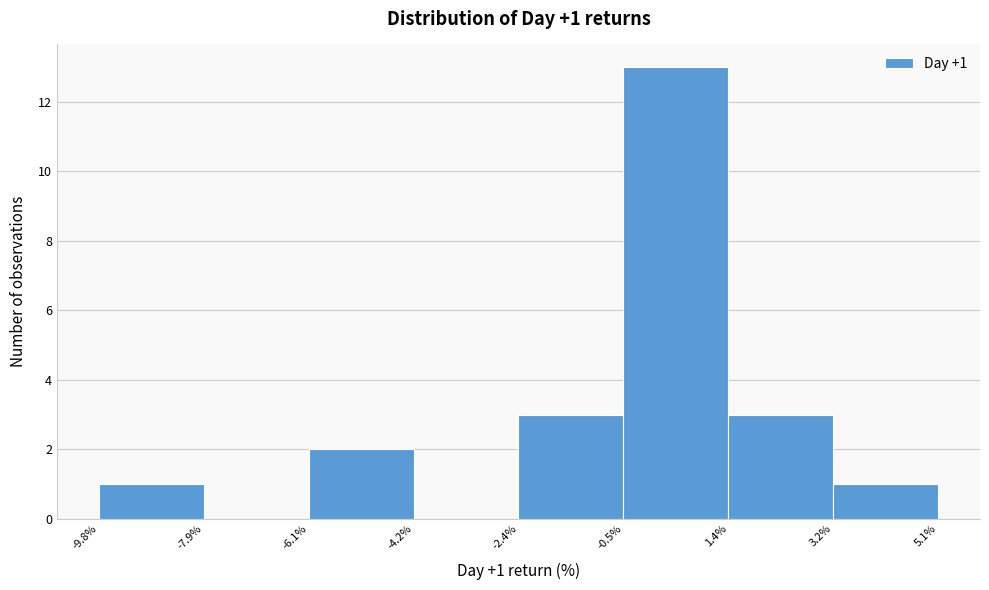

Over which range of the x-axis is the bar tallest?

-0.5% to 1.4%